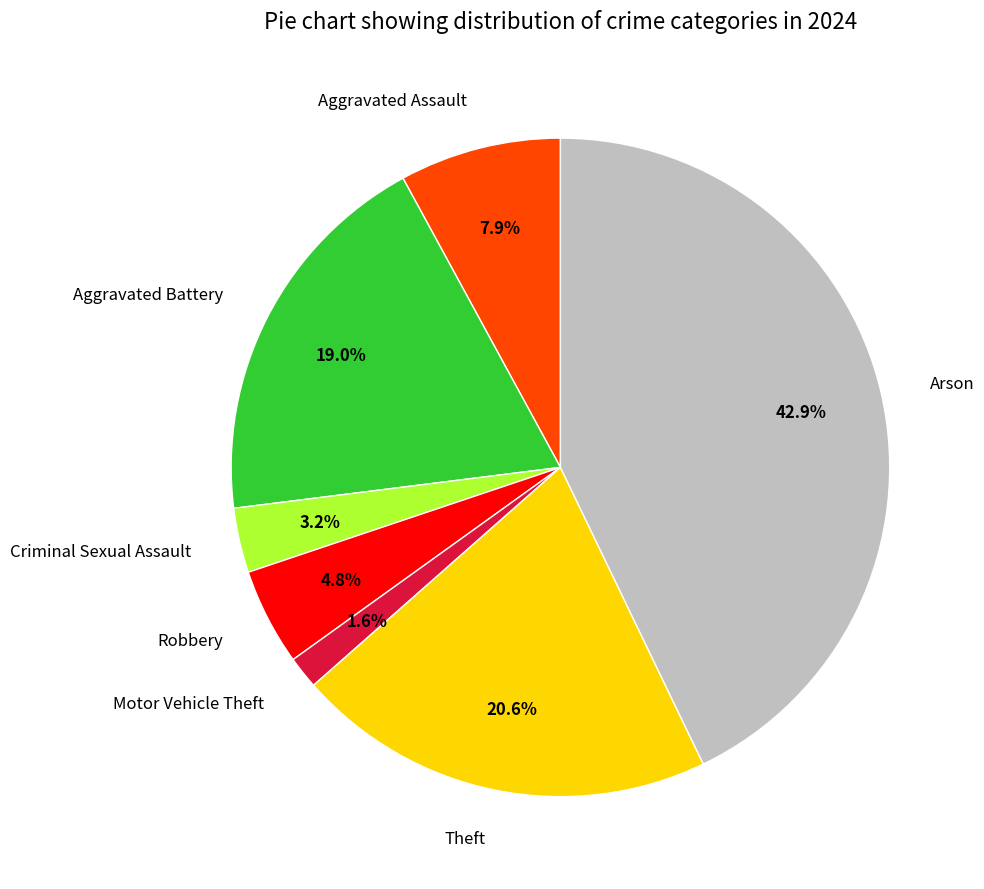

Which has a higher value, Arson or Motor Vehicle Theft?

Arson